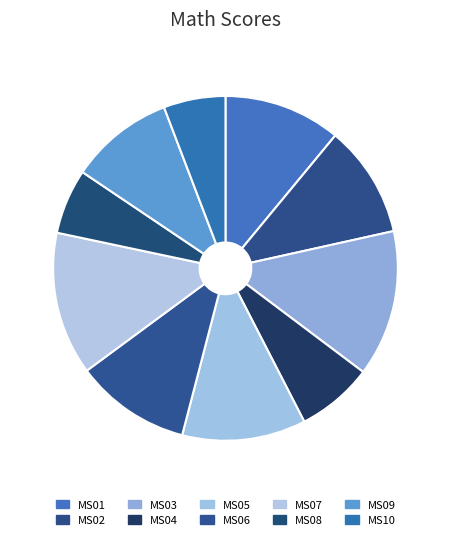

What percentage is the MS03 slice, to the nearest percent?

14%